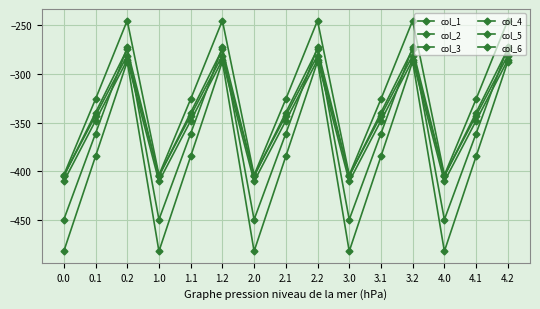

Does the chart have visible grid lines?

Yes